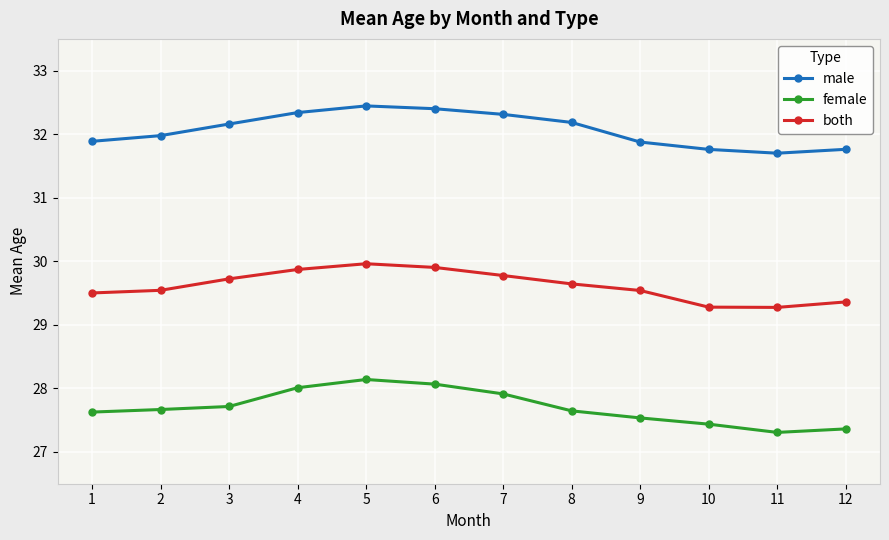

List the series in order of their overall mean, lowest first.

female, both, male